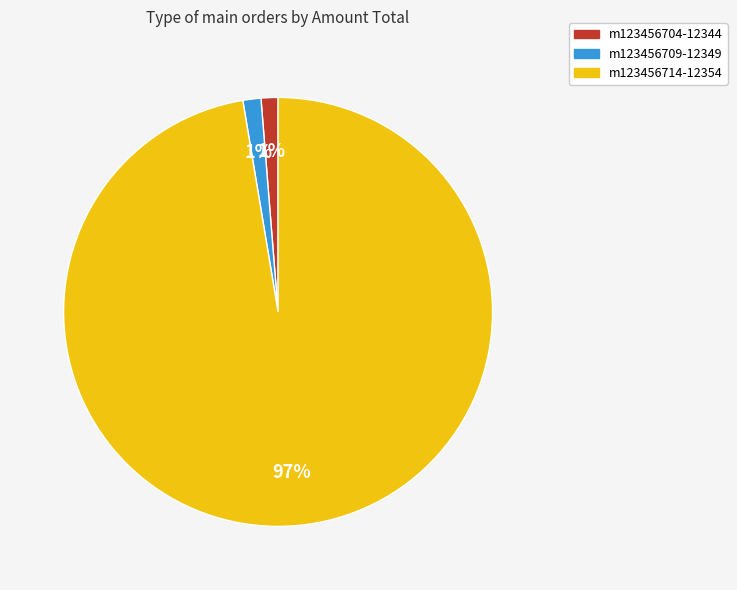

Is the sum of m123456714-12354 and m123456704-12344 greater than half?

Yes